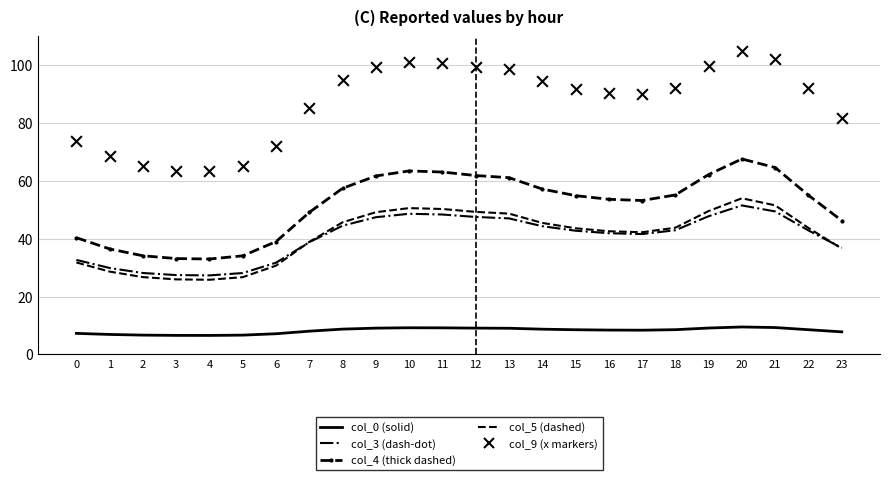

At how many categories does at least one series exceed 68?

20